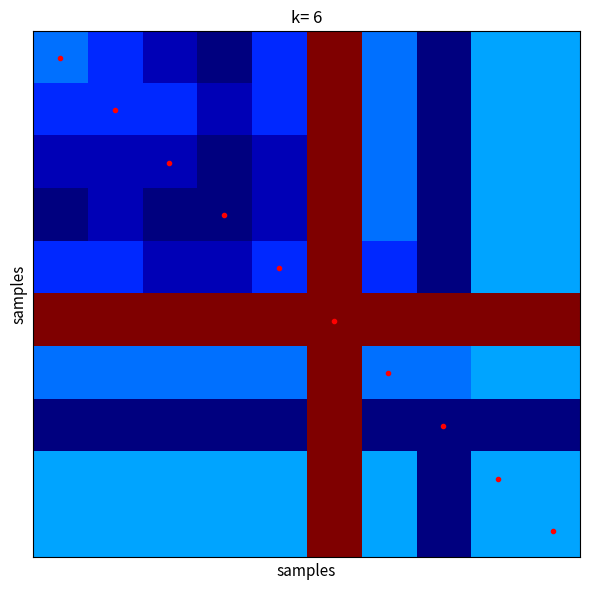

How many distinct data groups are displayed?

10